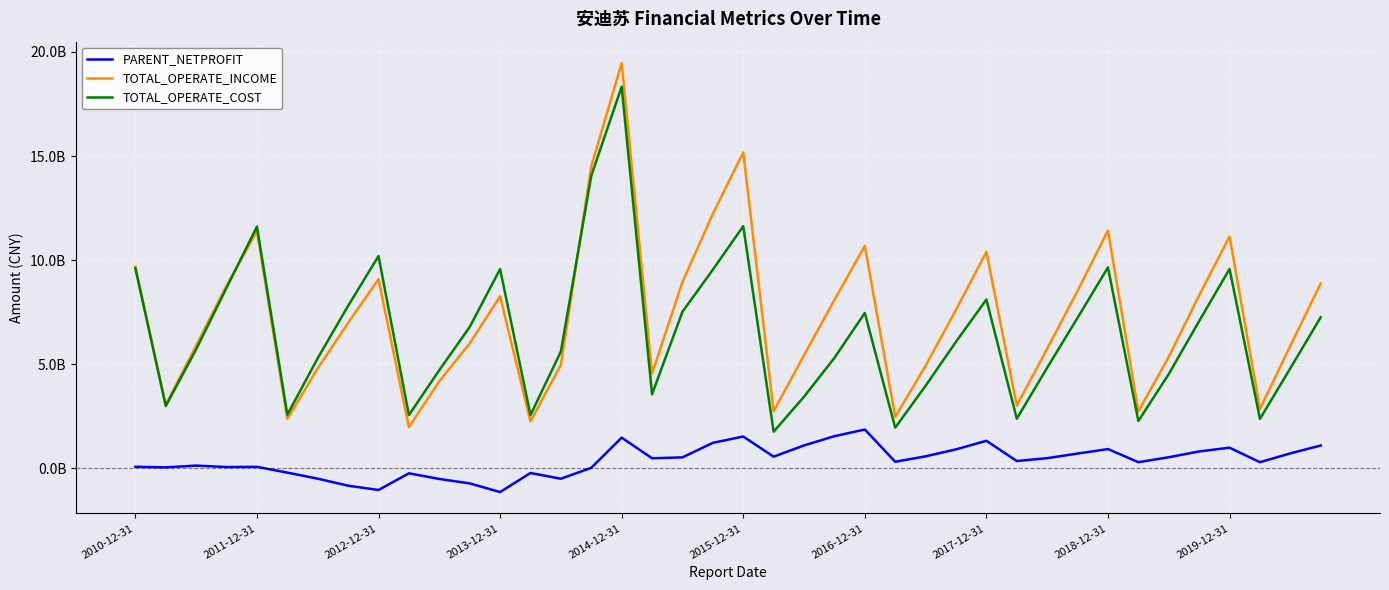

How many interior local peaks does the TOTAL_OPERATE_INCOME series have?

9